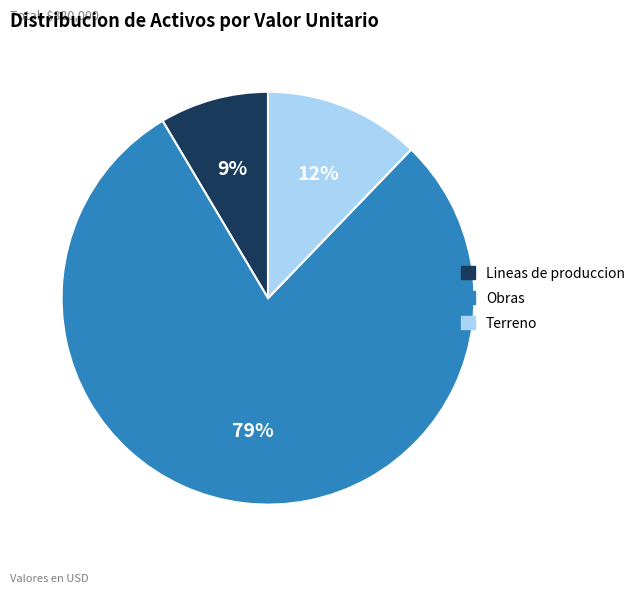

To the nearest percent, what is the combined percentage of Terreno and Obras?

91%